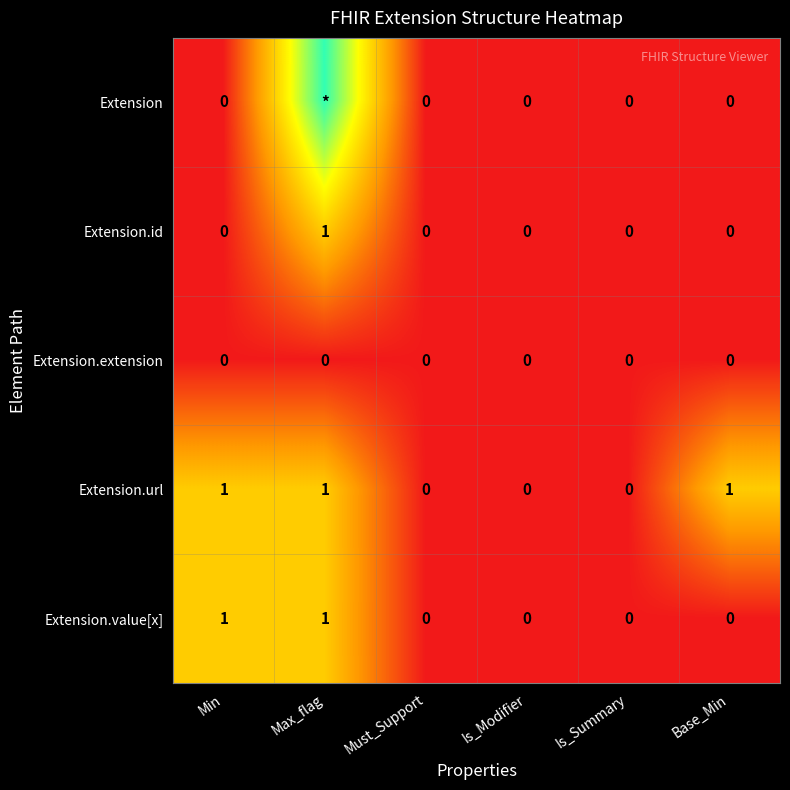

The Extension.value[x] series shows 1 at Max_flag. True or false?

True